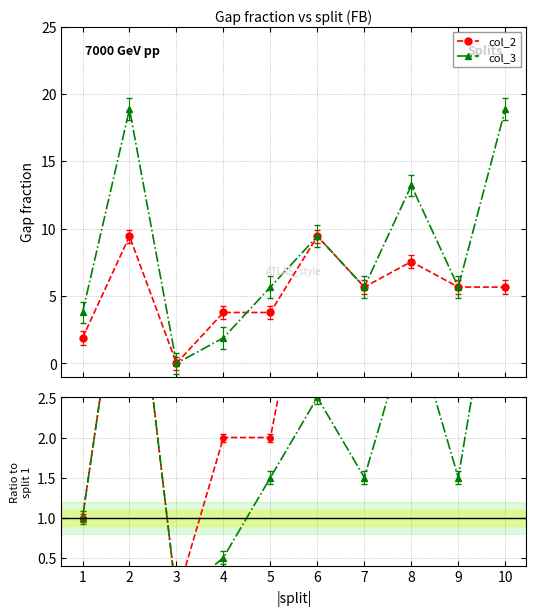

At which category does col_2 reach its first local valley?

3